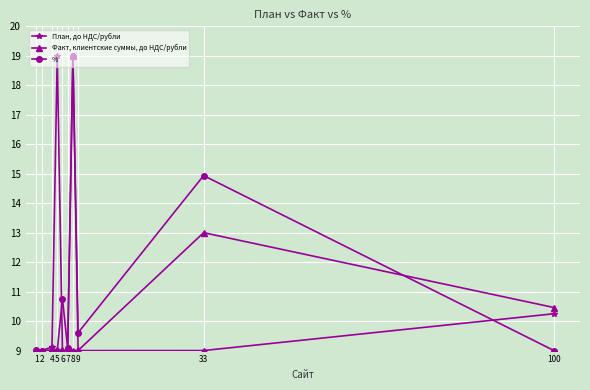

What are all the series names shown in the legend?

План, до НДС/рубли, Факт, клиентские суммы, до НДС/рубли, %